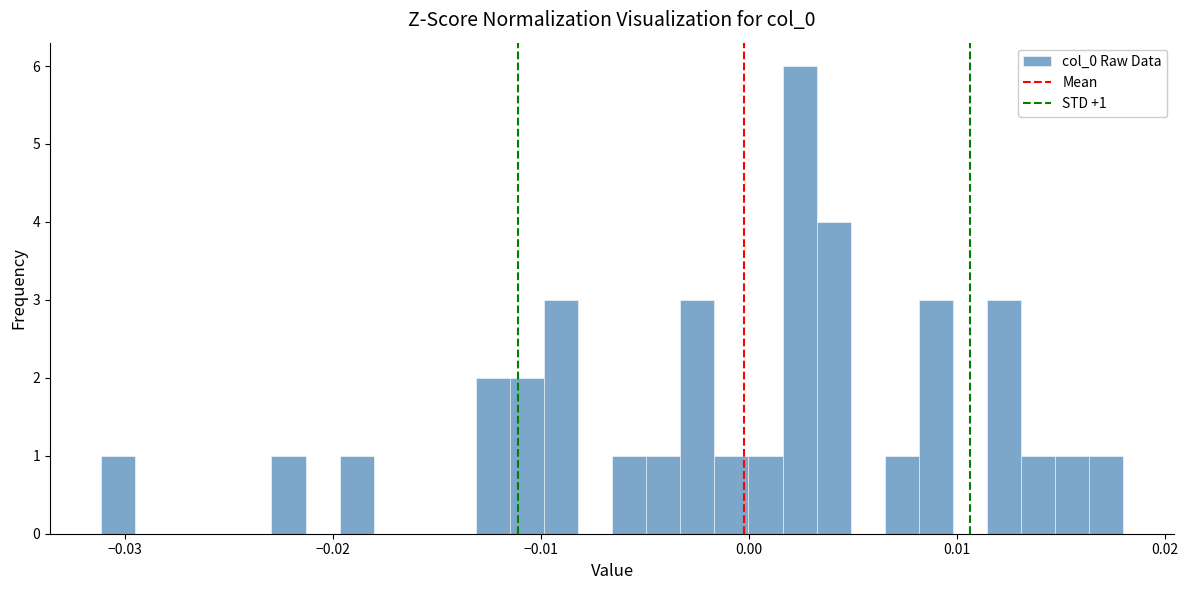

Around what value on the x-axis is the tallest bar? Give the approximate position of its centre, as read against the axis.

0.002